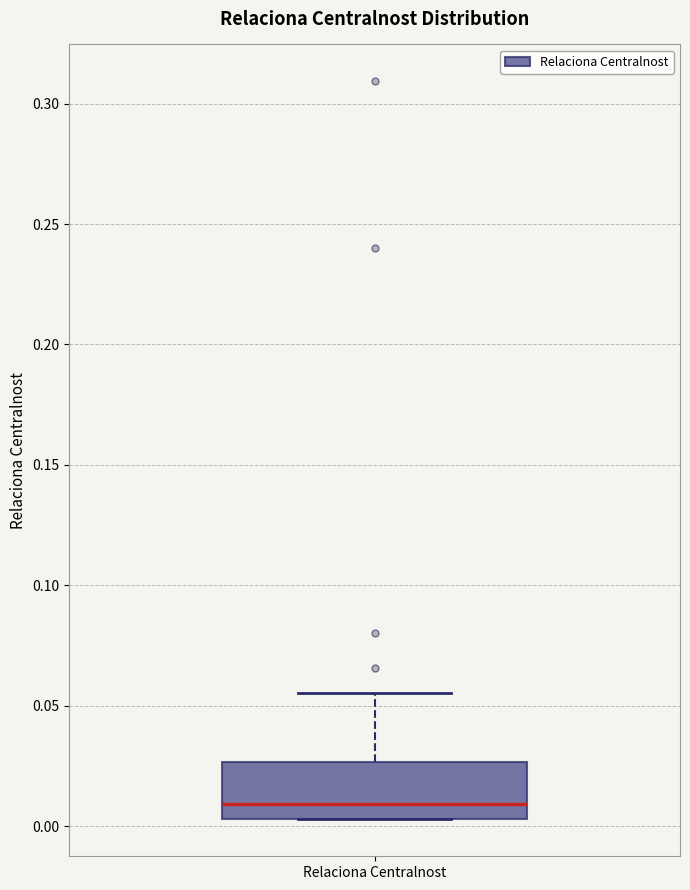

Read this box plot against the y-axis: the position of the median line, the range covered by the box, and the ends of both whiskers. The values are not printed on the chart, so give them approximately, as read against the axis.

median 0.010, box 0.005 to 0.025, whiskers 0.005 to 0.055